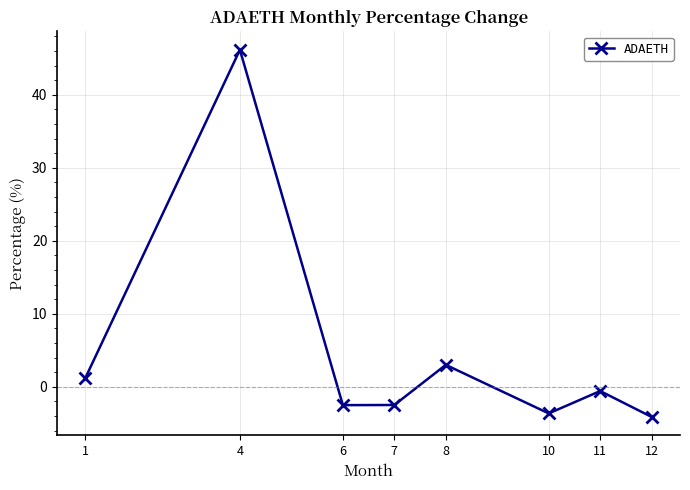

What is the value of the 1st point from the left?

1.2